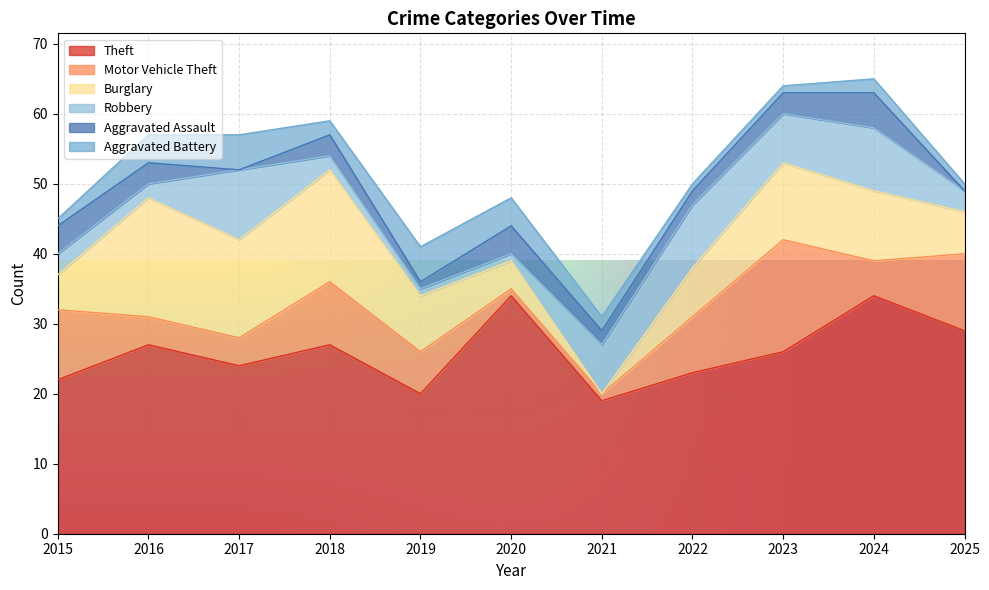

How many interior local valleys does the Theft series have?

3